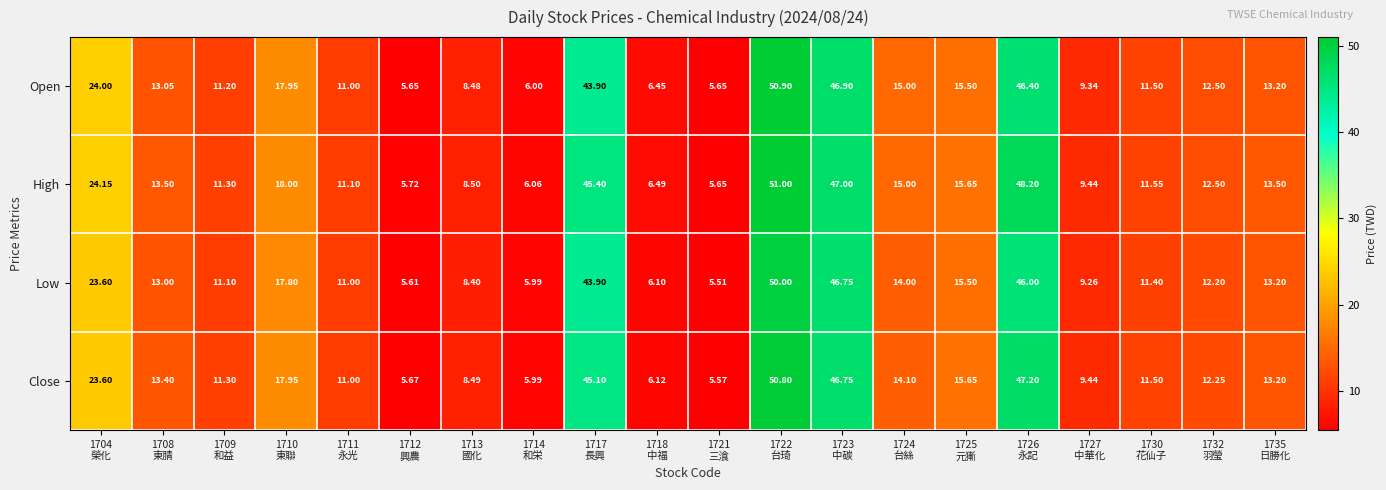

Between 1704
榮化 and 1709
和益, which series saw the biggest shift?

High